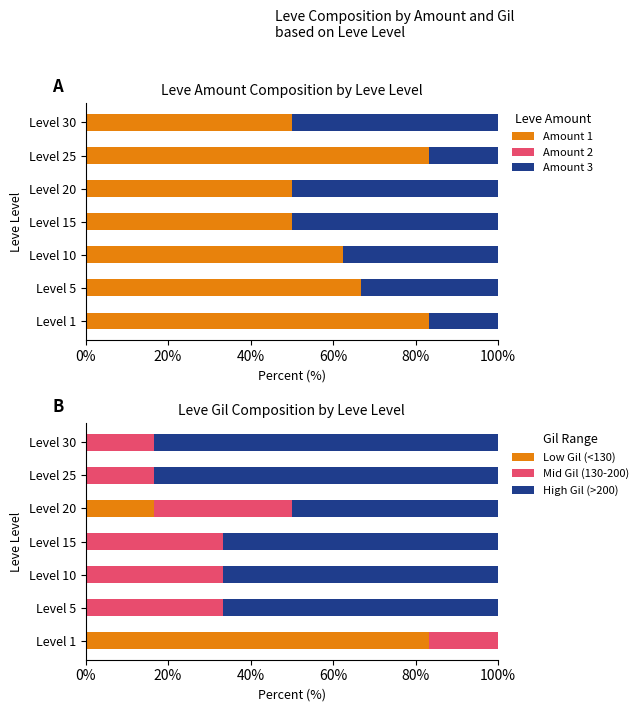

At how many categories does at least one series exceed 47?

7